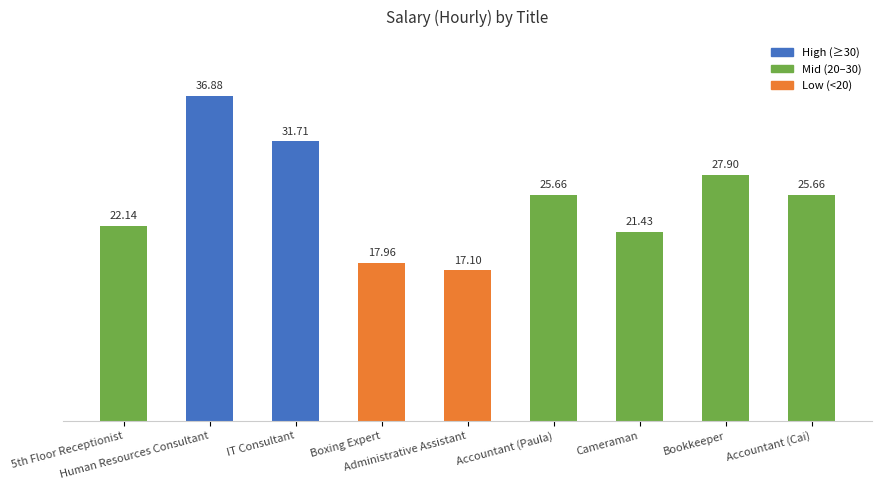

Where does the data first go above 25?

Human Resources Consultant